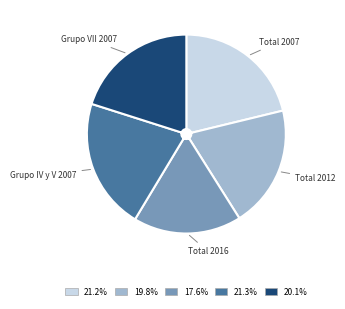

Does any single category account for the majority?

No